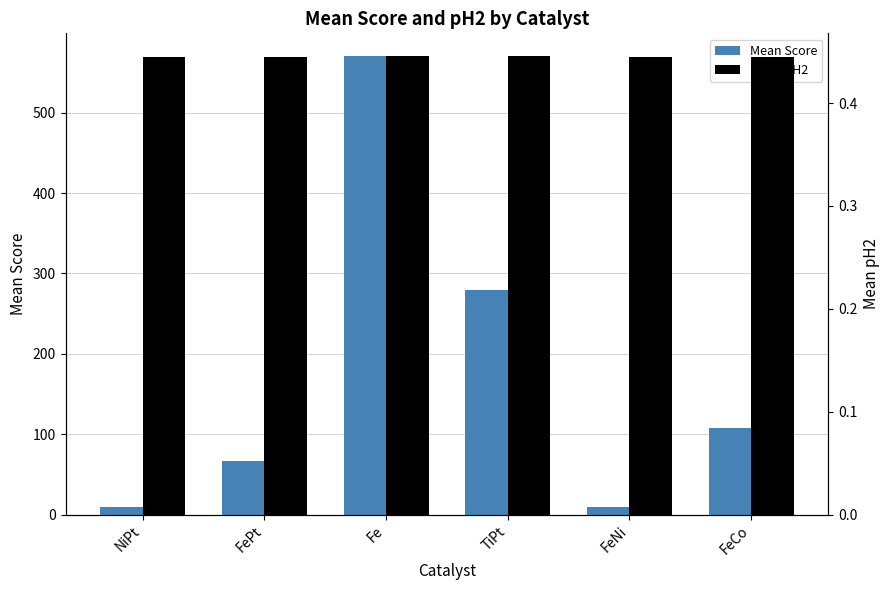

Which series has the widest spread of values?

Mean Score